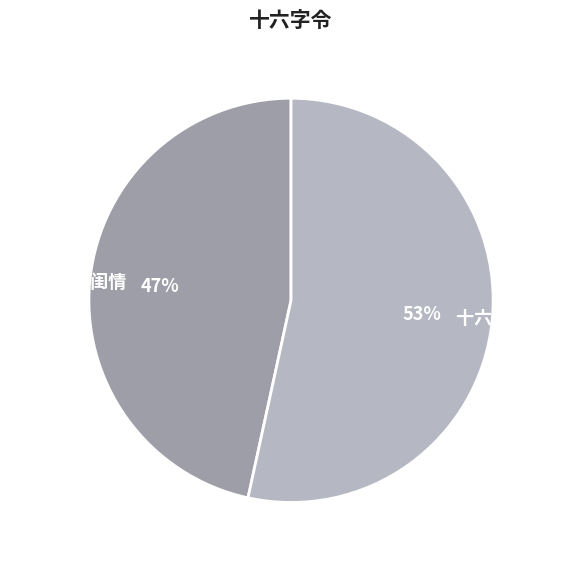

Is there any slice that represents more than half of the pie?

Yes